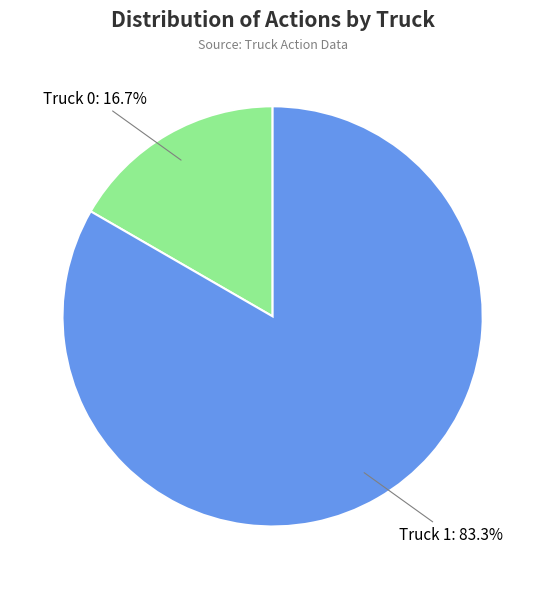

To the nearest percent, what percentage of the pie is Truck 1?

83%